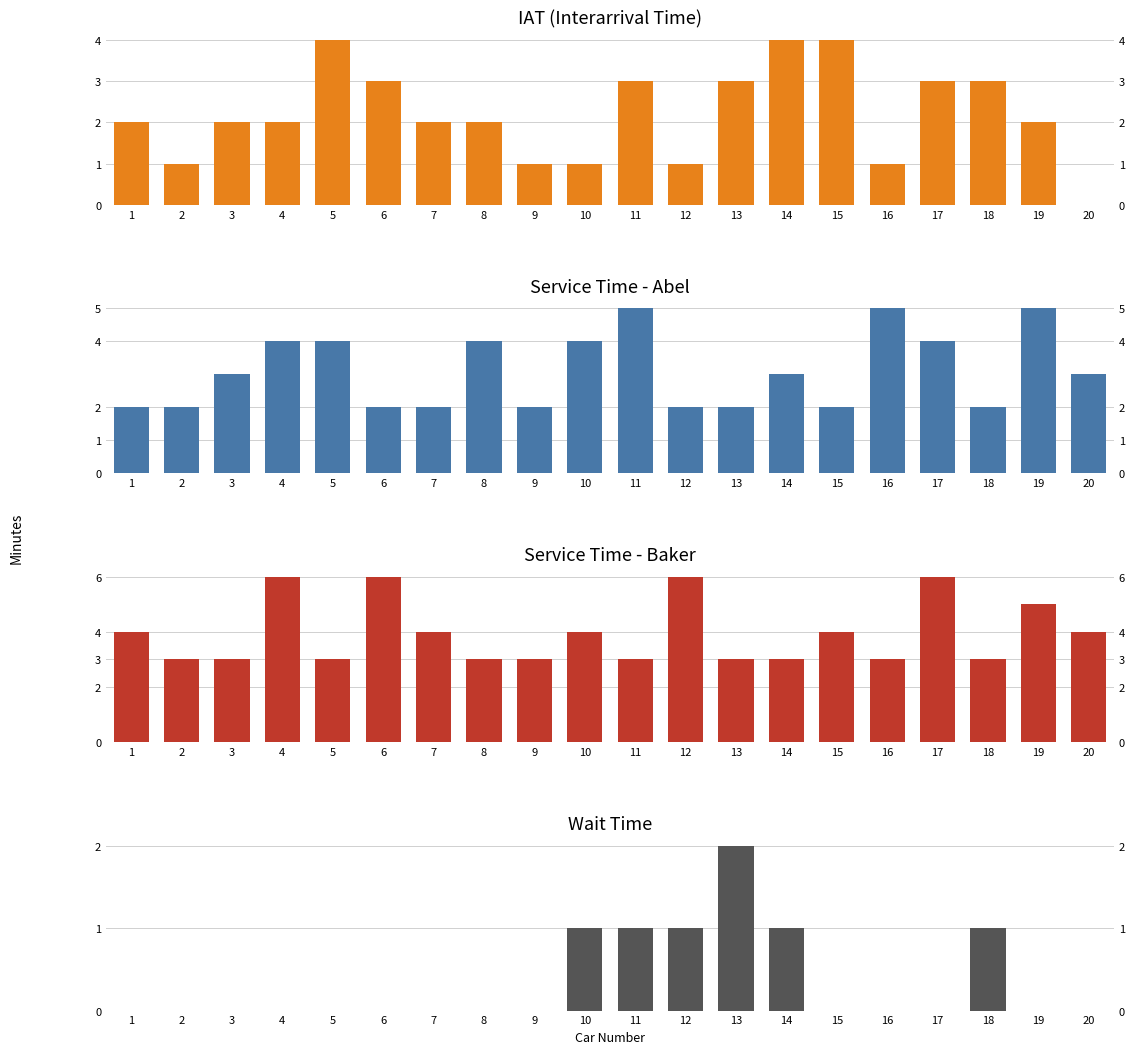

True or false: IAT has a value of 1 at 2.

True